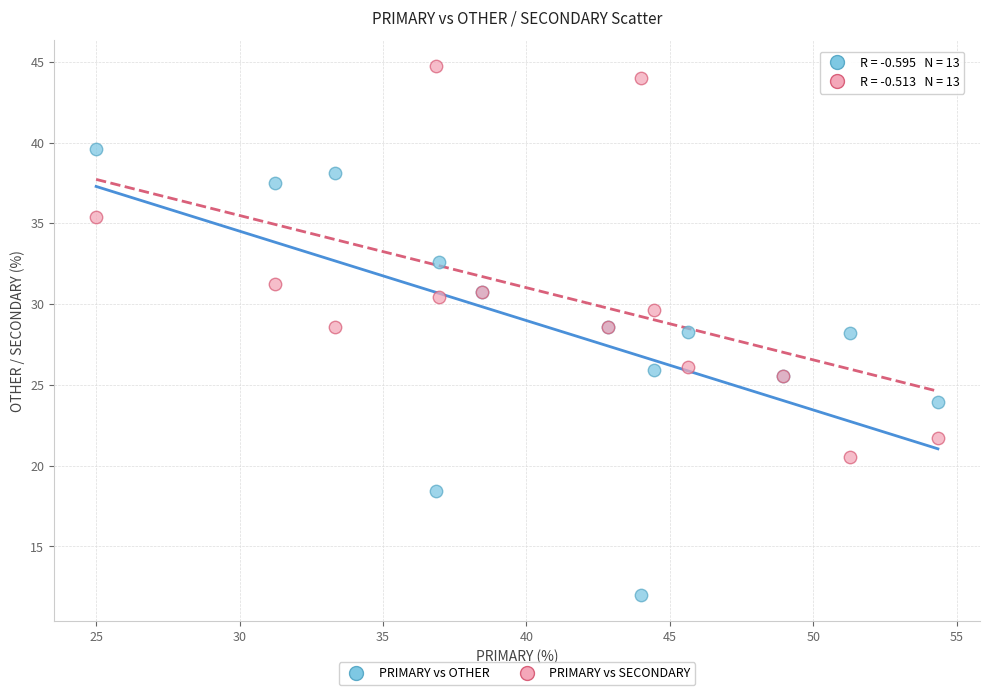

Which series has the largest Y range (max minus min)?

PRIMARY vs OTHER